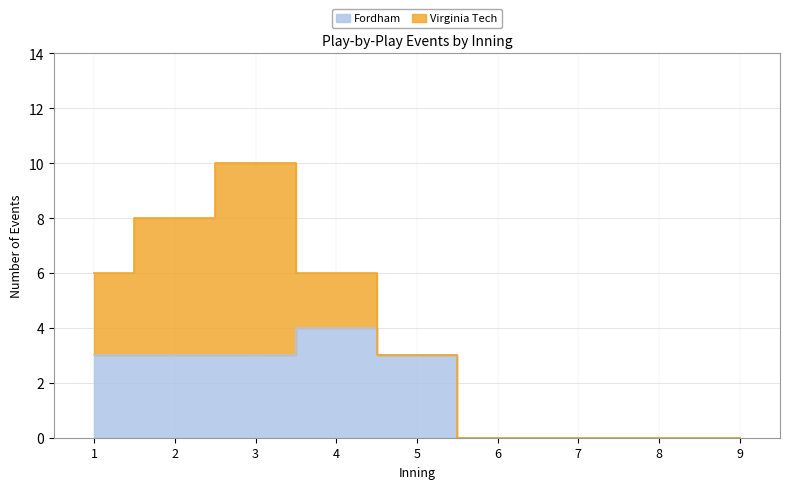

Count the values in the range 0 to 3.

8